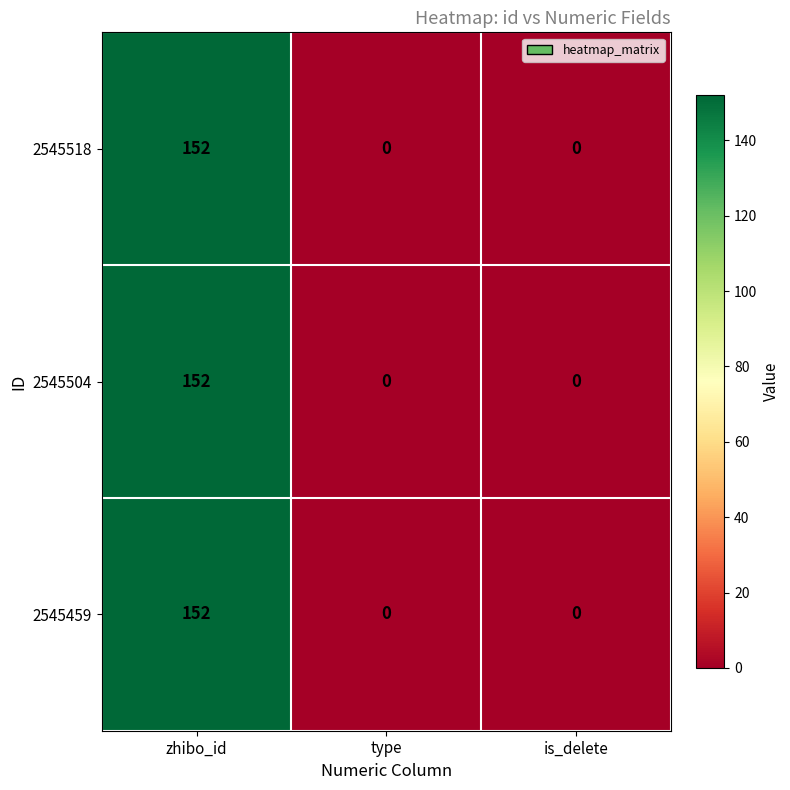

At which category is the sum across all series the highest?

zhibo_id